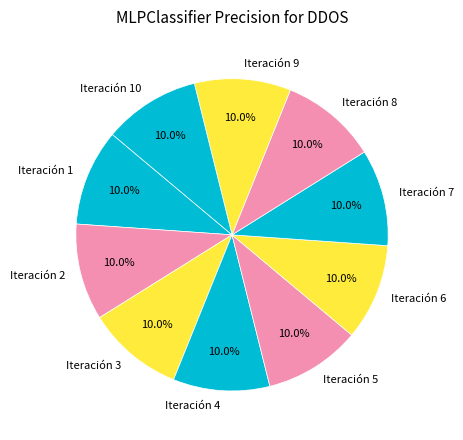

Do Iteración 4 and Iteración 5 together represent more than half of the pie?

No